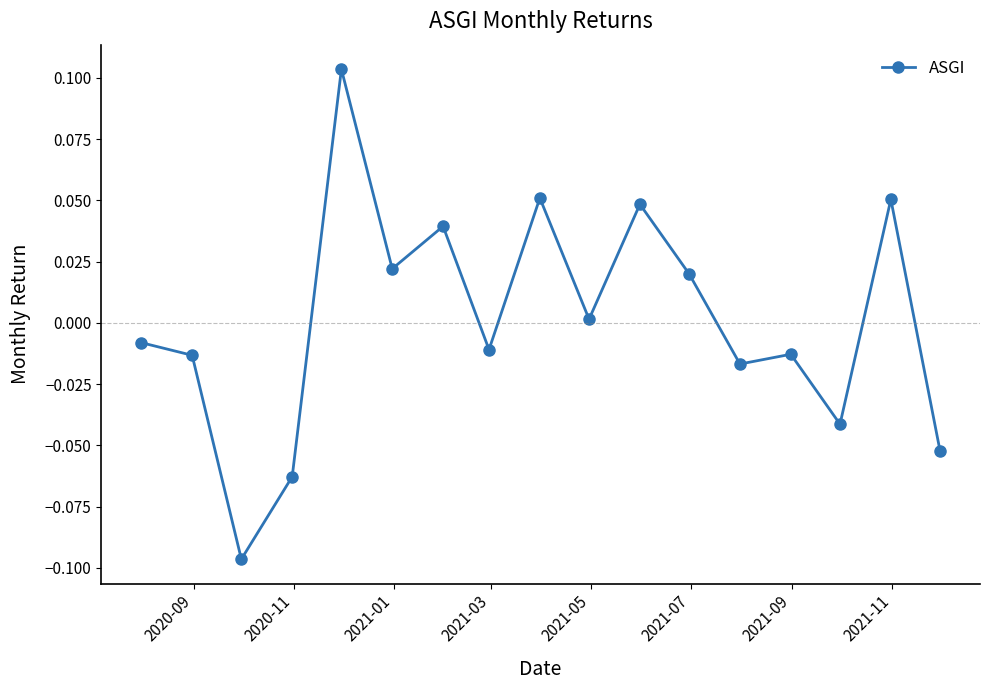

True or false: the data has more than 1 interior local peaks.

True